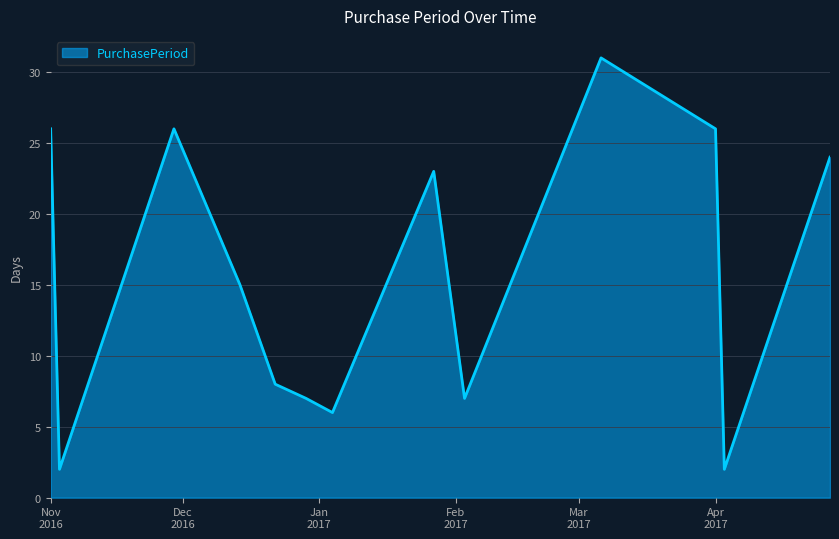

How many values are below 15?

6